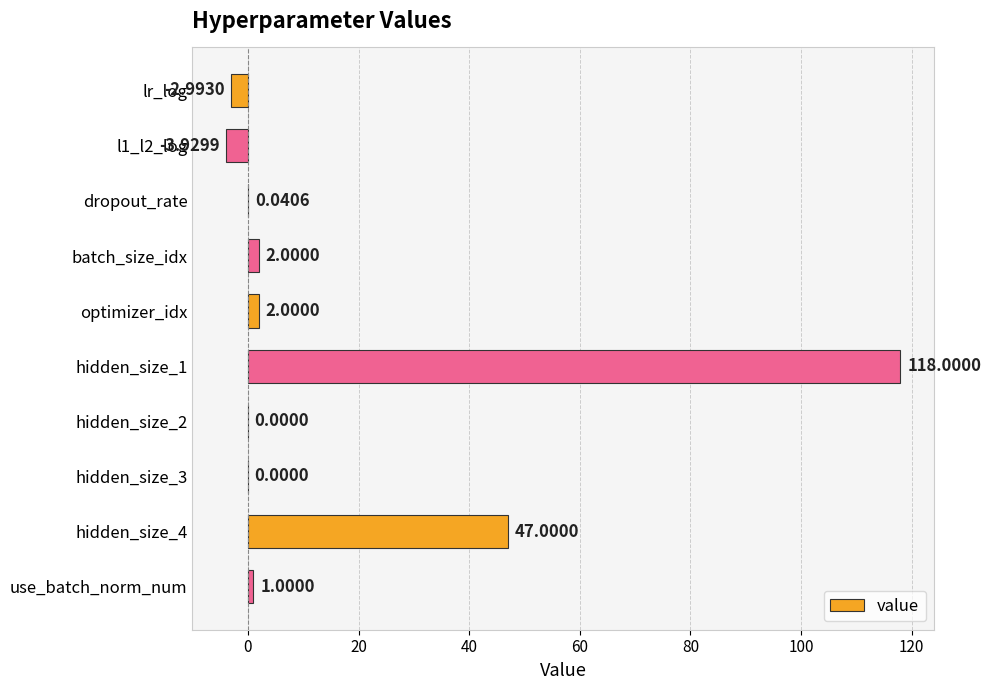

What is the change in value from hidden_size_2 to use_batch_norm_num?

+1.0